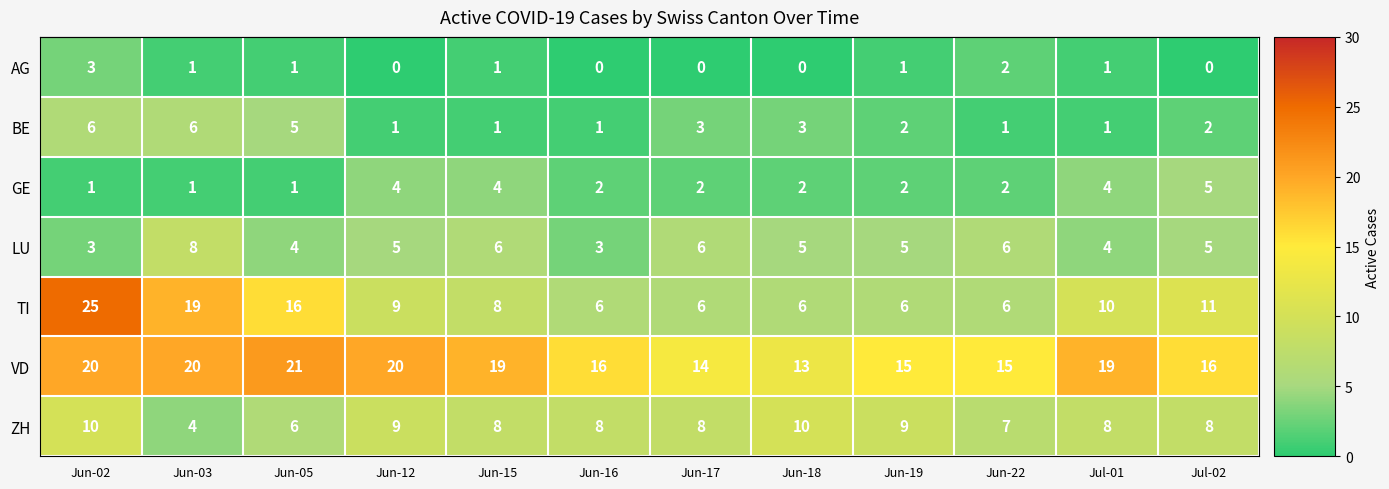

What is the spread (max minus min) of values at Jun-22?

14